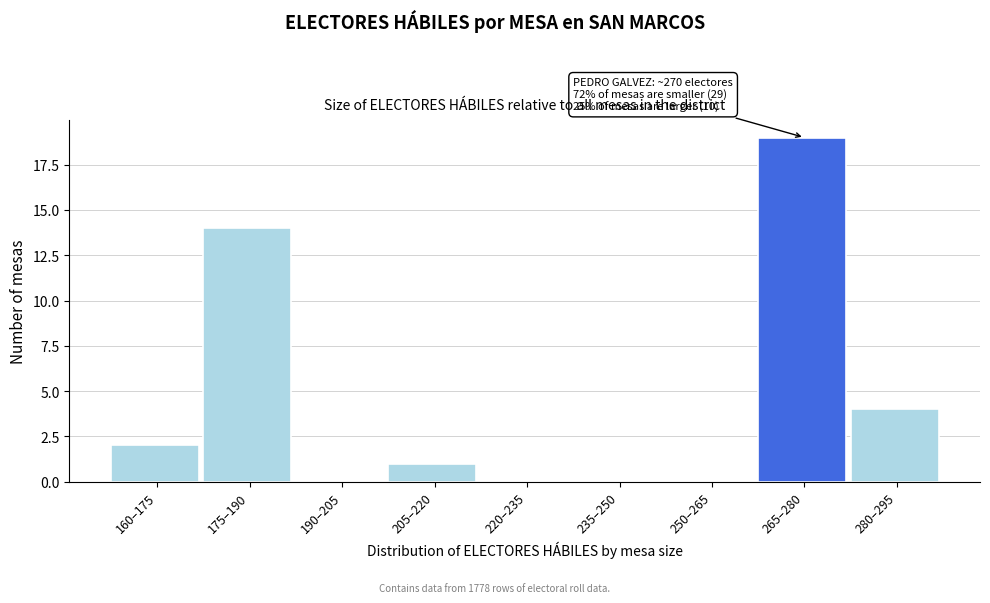

Reading left to right, transcribe all the data shown in this chart.

160–175=2	175–190=14	190–205=0	205–220=1	220–235=0	235–250=0	250–265=0	265–280=19	280–295=4